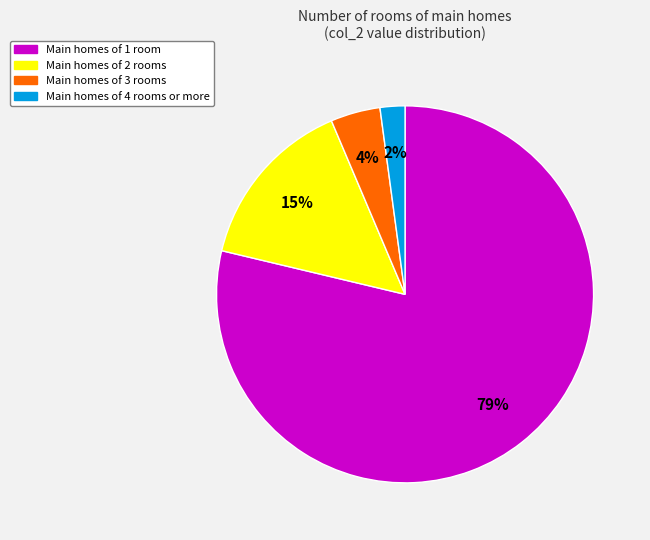

Does any single category account for the majority?

Yes